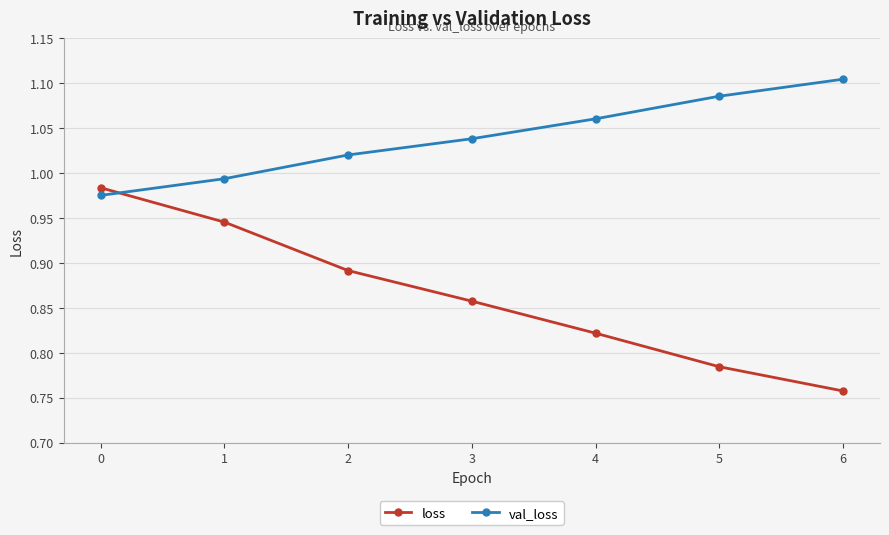

Which category has the lowest value in the loss series?

6